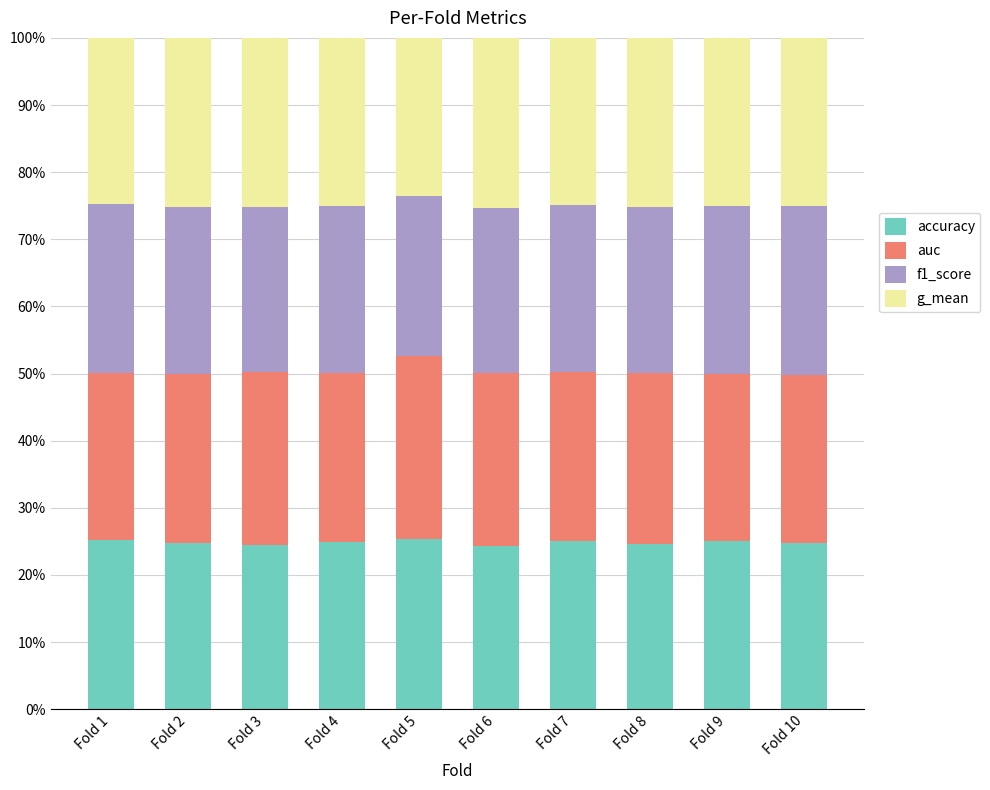

What is the maximum value for accuracy?

25.3